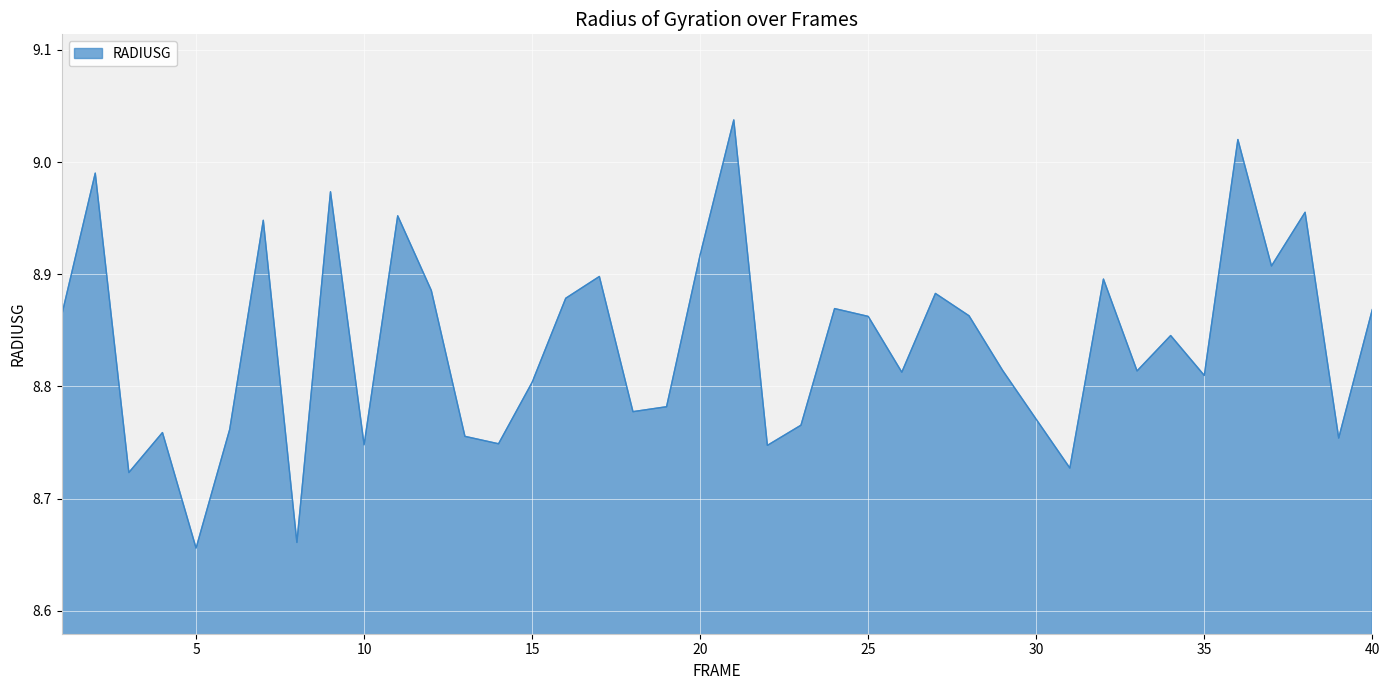

What is the value of the 27th point from the left?

8.9